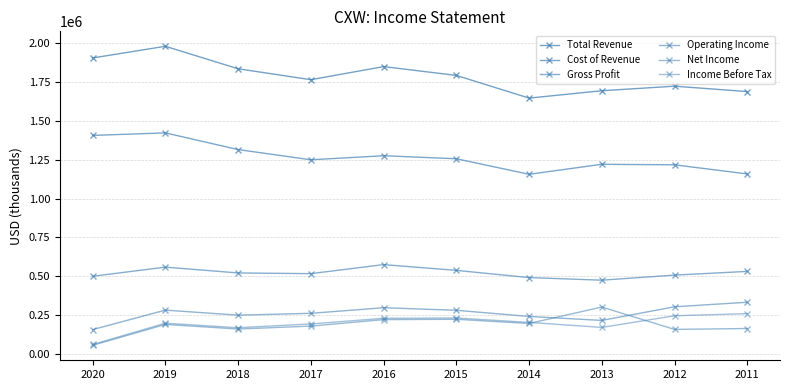

Is the value of Net Income at 2020 greater than the value of Total Revenue at 2014?

No